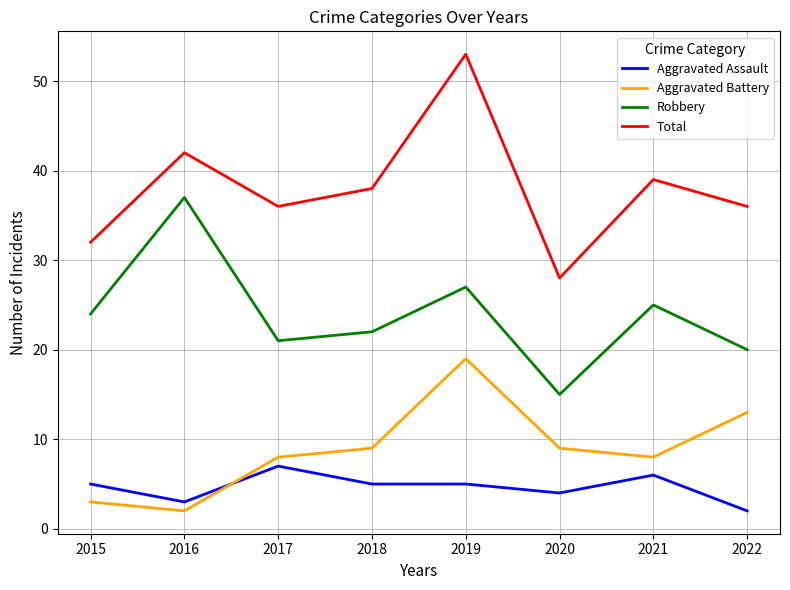

Which label corresponds to the largest value in the chart?

2019